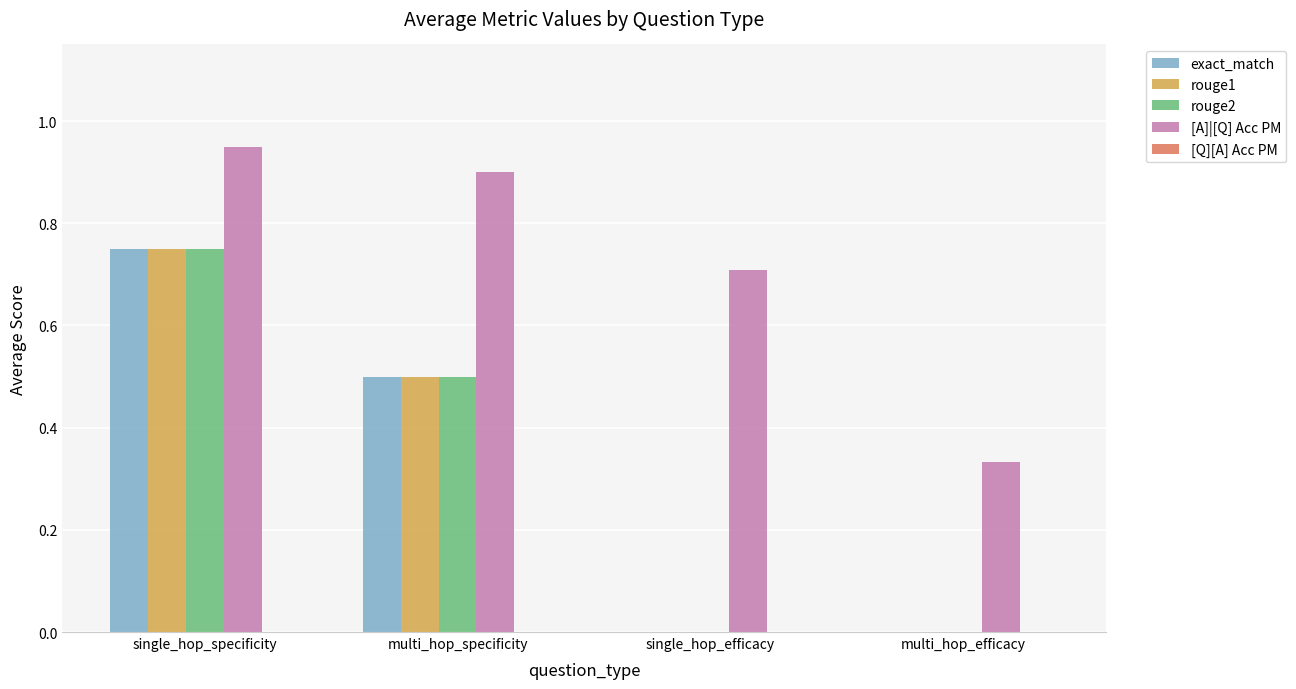

The value of rouge2 at multi_hop_efficacy is 0.2. True or false?

False